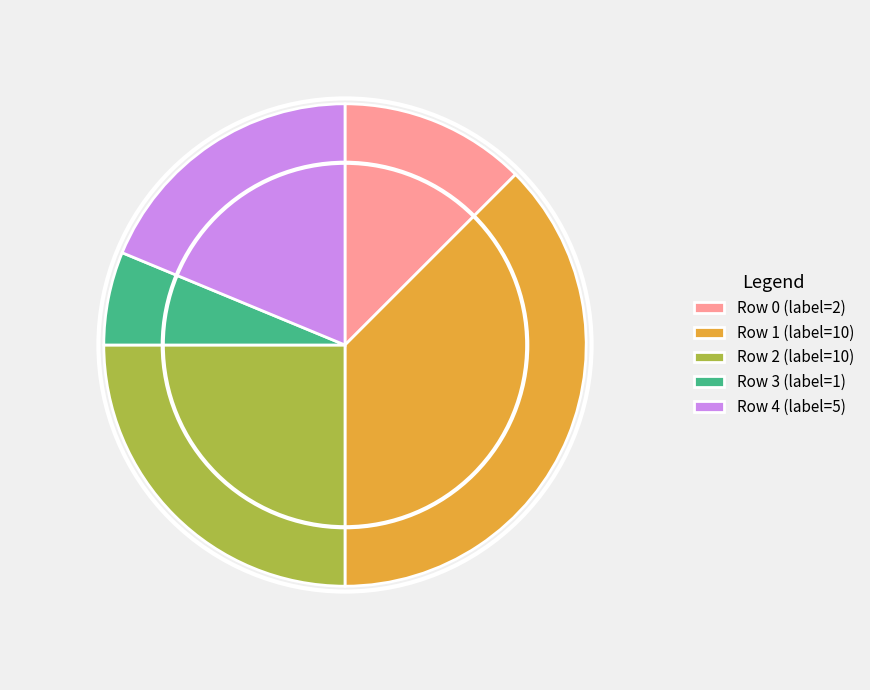

Which has a higher value, Row 4 (label=5) or Row 1 (label=10)?

Row 1 (label=10)